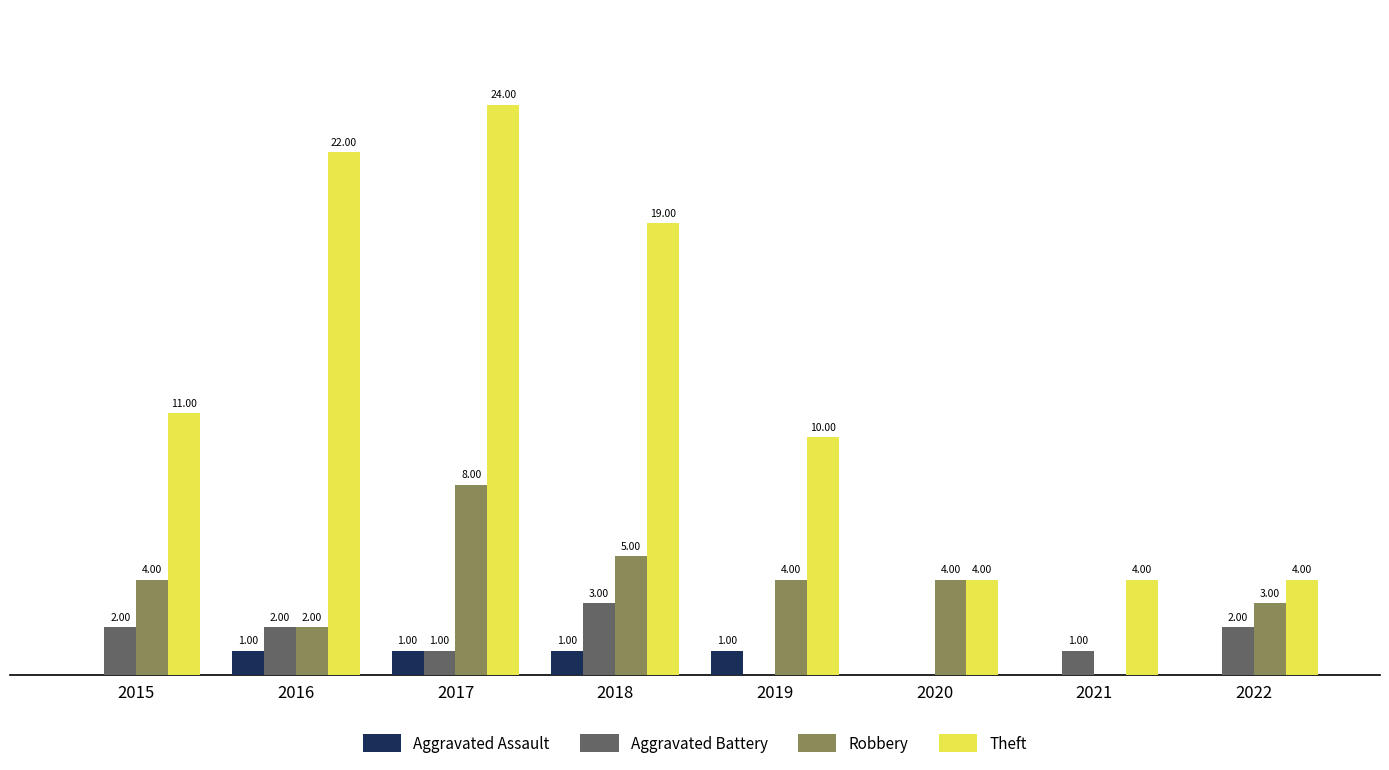

Between 2015 and 2021, which series saw the biggest shift?

Theft